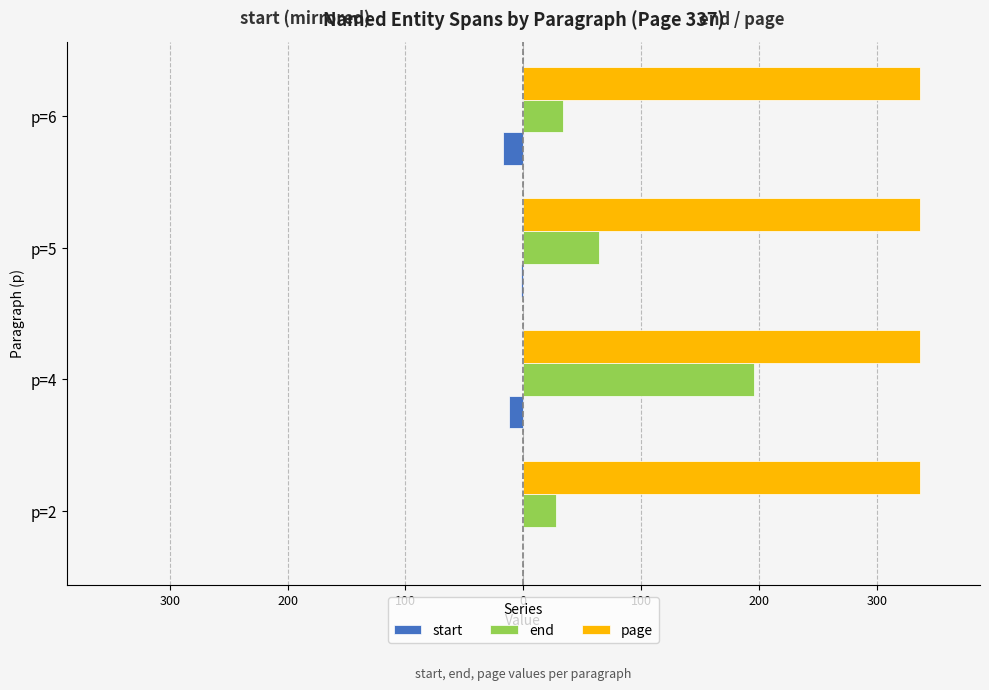

What is the value of the end bar at the 1st from the left?

28.0